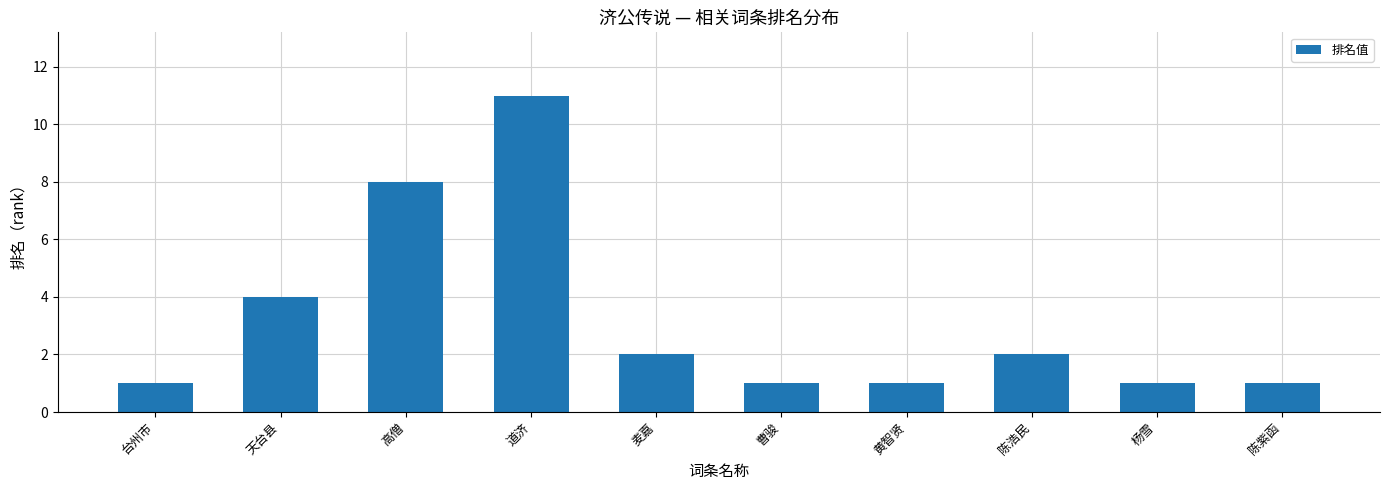

What is the value of the 9th bar from the left?

1